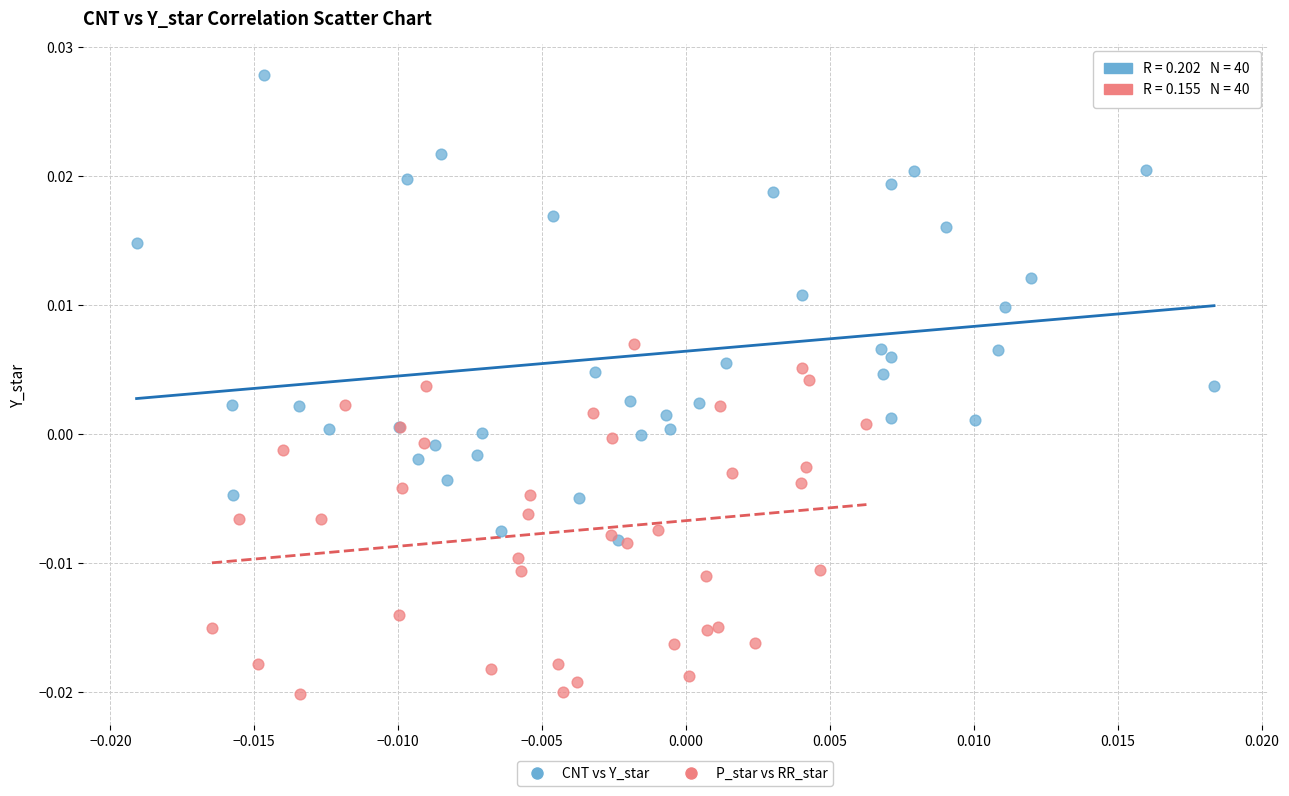

Which series has the largest Y range (max minus min)?

CNT vs Y_star